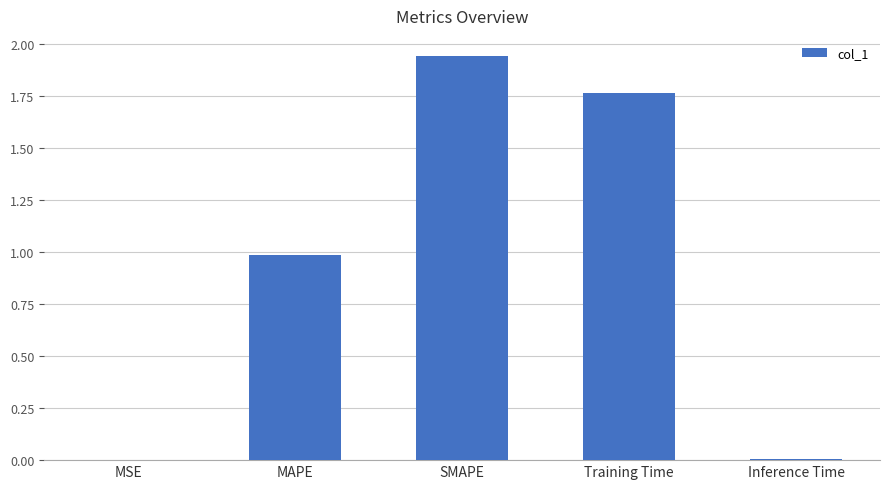

Between SMAPE and MSE, which is larger?

SMAPE